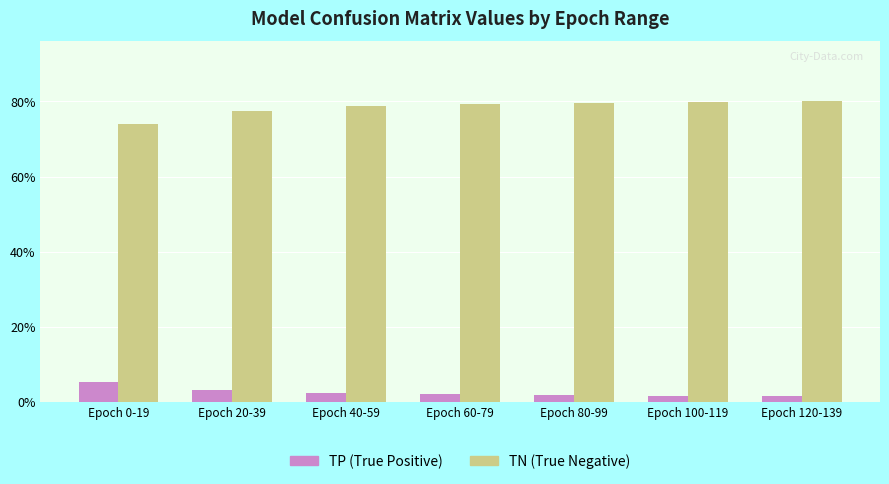

What is the total value across all series at Epoch 0-19?

79.4